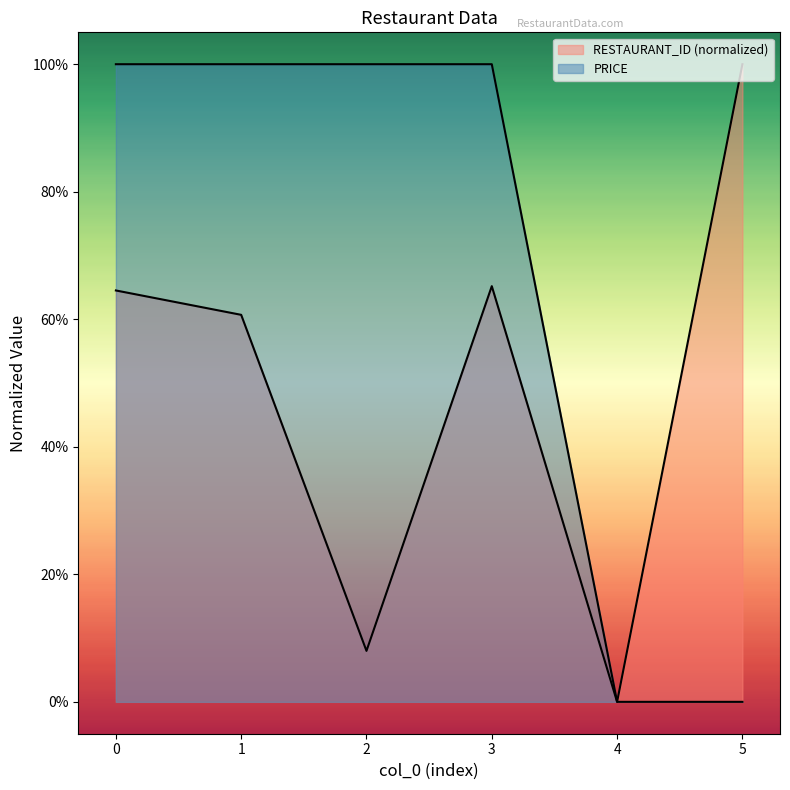

At which label is RESTAURANT_ID closest to 0?

4